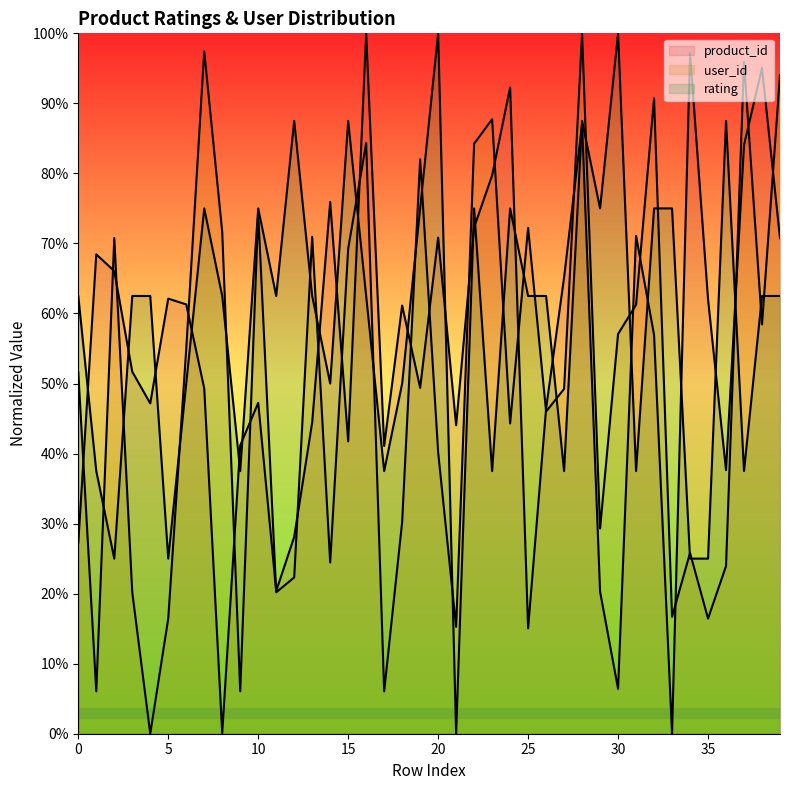

Which has a higher value, 31 or 15?

31